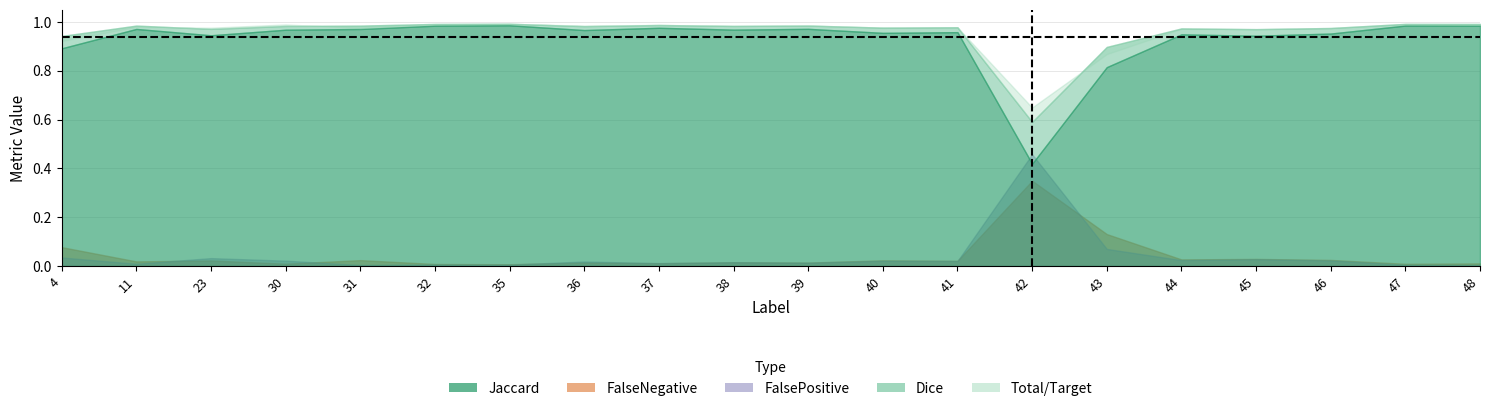

What is the sum of the Total/Target values at 43 and 31?

1.8